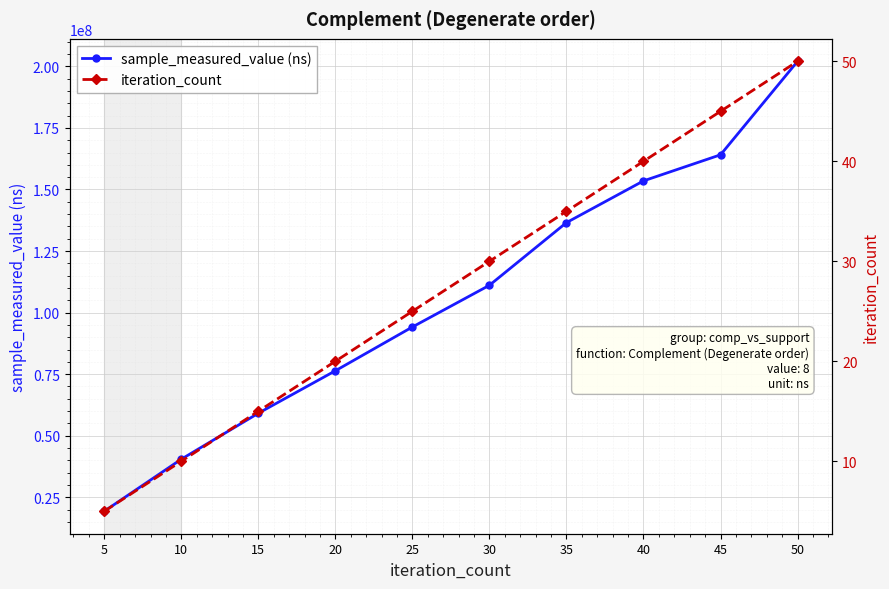

Is the value of iteration_count at 30 greater than the value of sample_measured_value (ns) at 40?

No